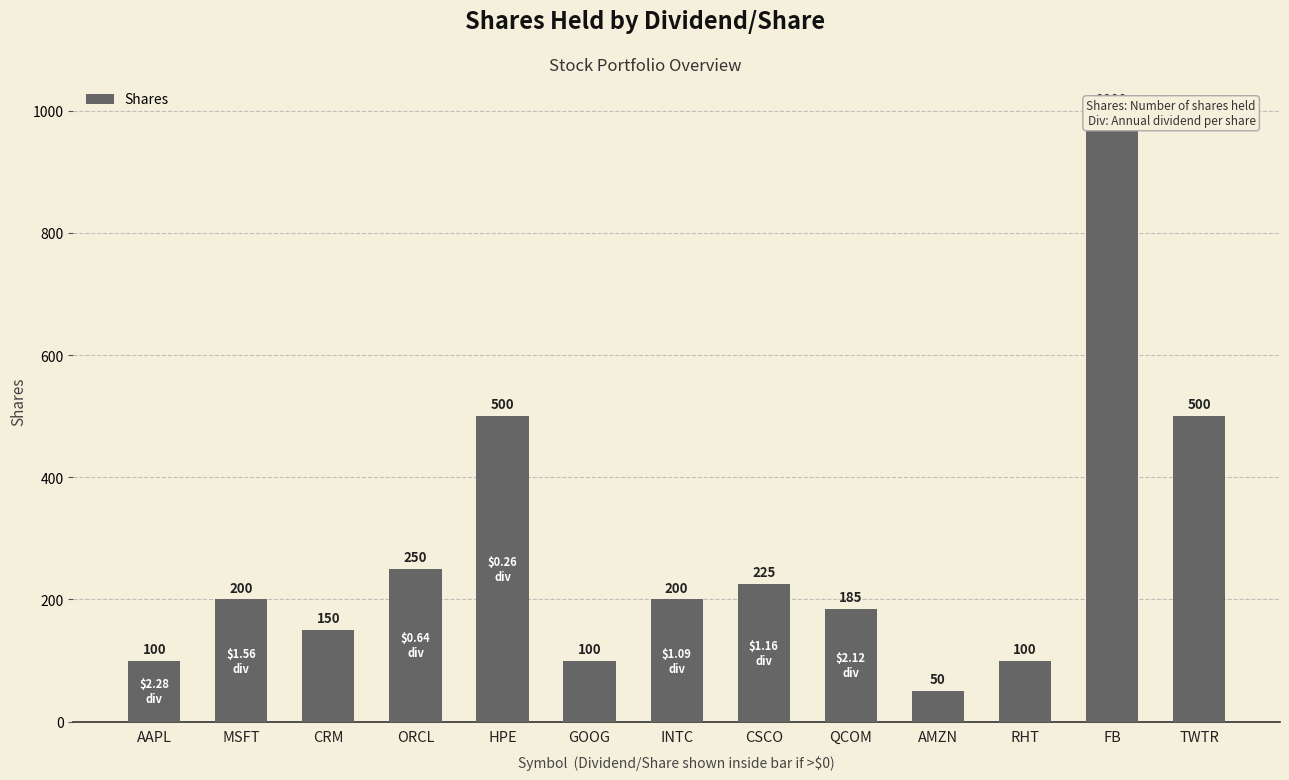

List the labels in order of value, smallest first.

AMZN, AAPL, GOOG, RHT, CRM, QCOM, MSFT, INTC, CSCO, ORCL, HPE, TWTR, FB